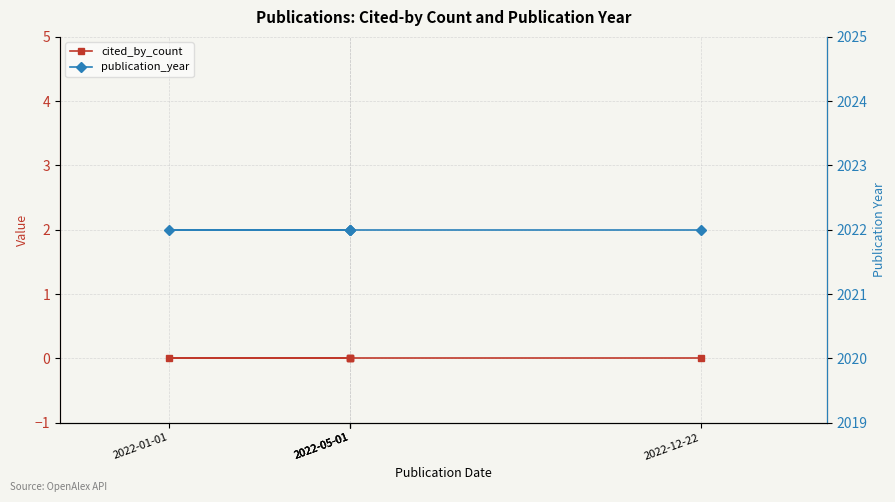

At which label does cited_by_count reach its minimum?

2022-05-01